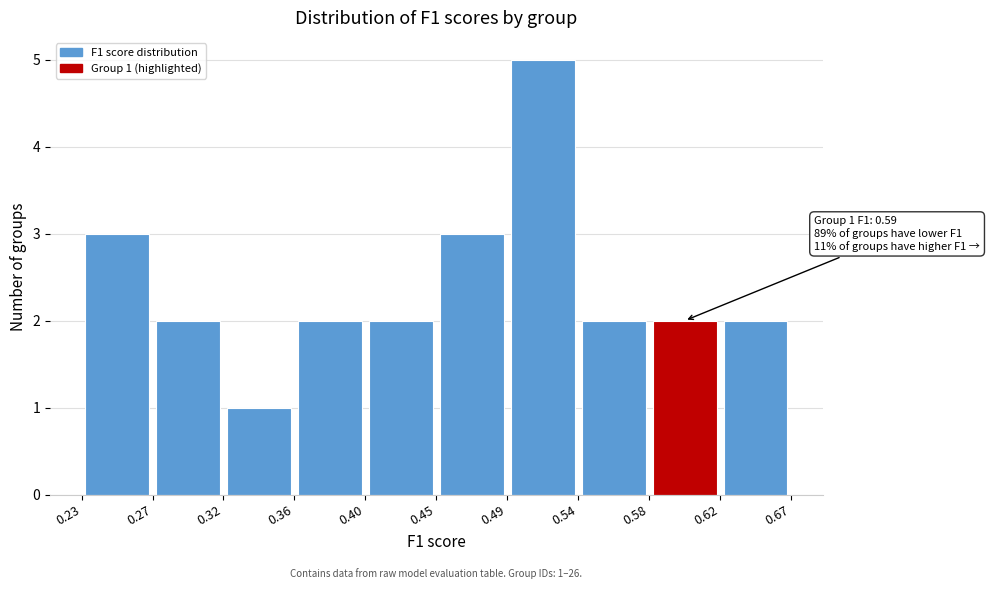

Over which range of the x-axis is the bar tallest?

0.49 to 0.54